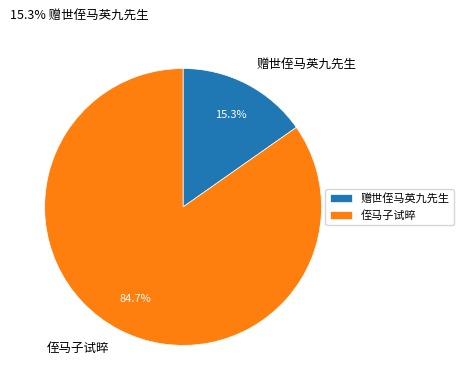

To the nearest percent, what is the average slice percentage?

50%